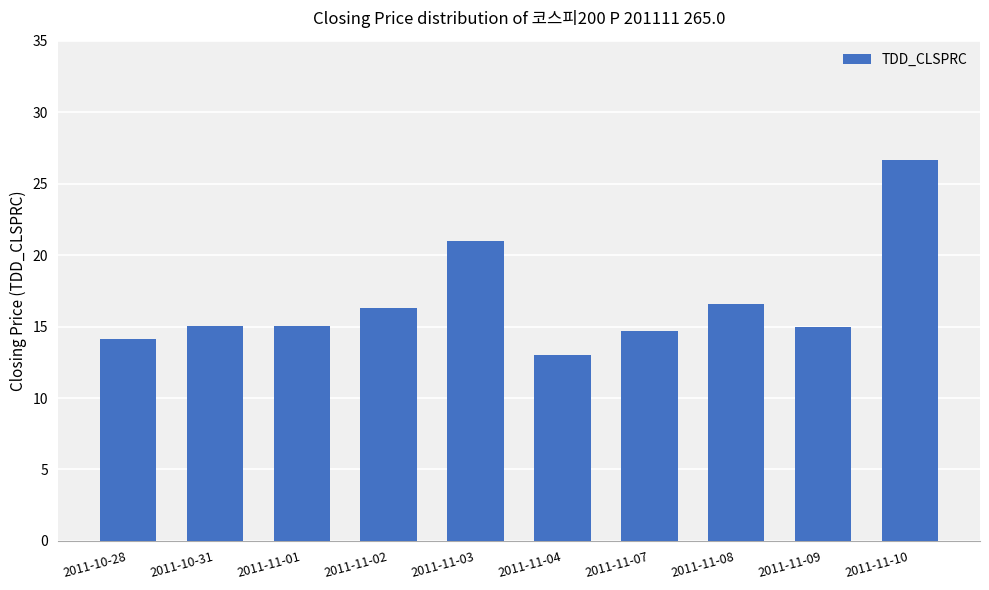

What is the approximate value at 2011-11-01?

15.1